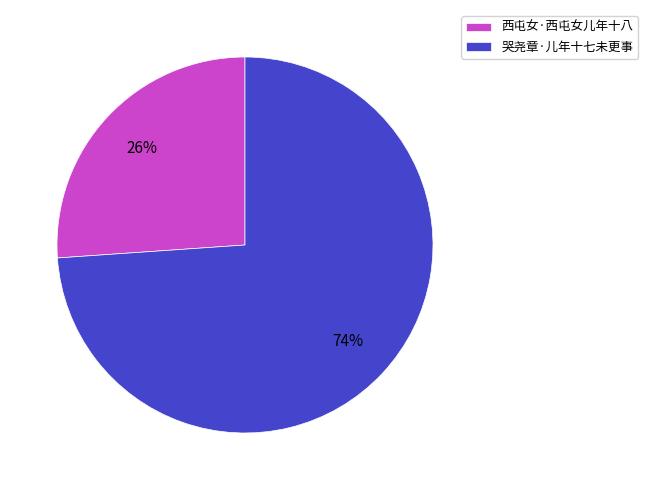

The 西屯女·西屯女儿年十八 slice represents 26% of the pie. True or false?

True